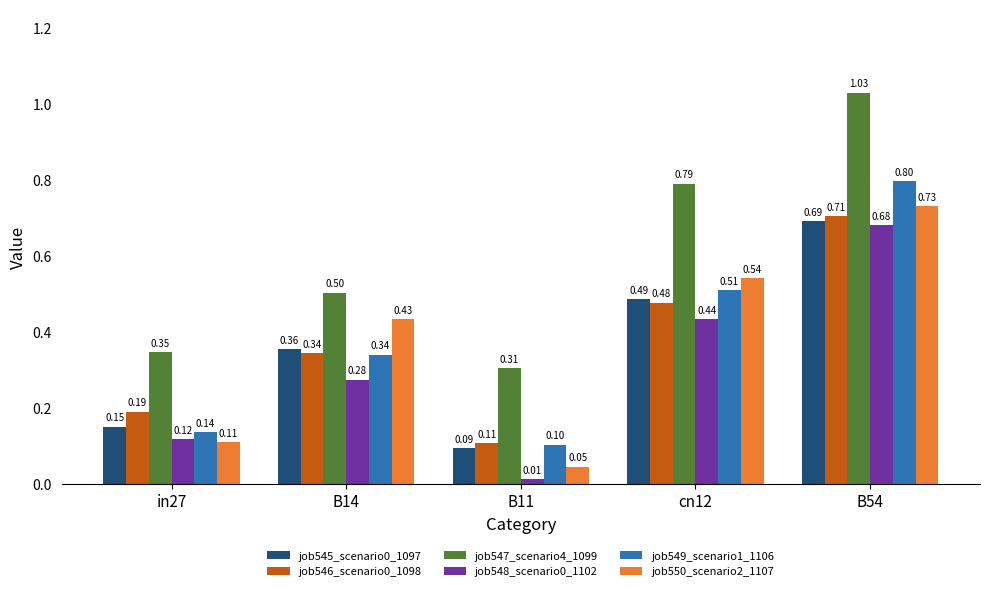

What is the sum of all job545_scenario0_1097 values?

1.8